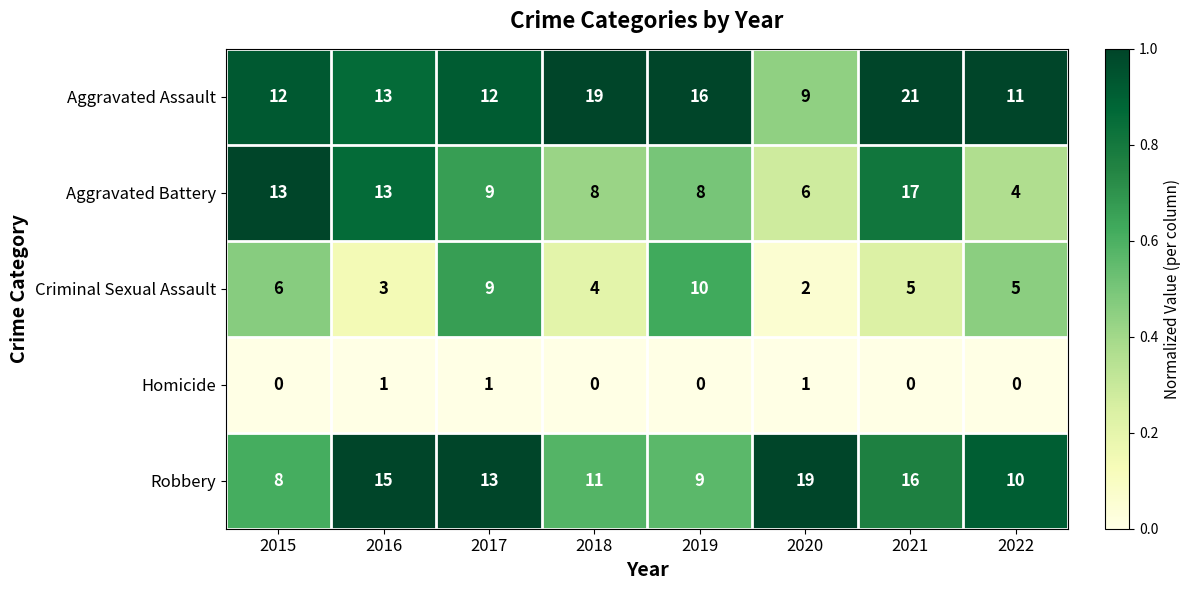

What is the difference between the maximum and second lowest values in the Criminal Sexual Assault series?

7